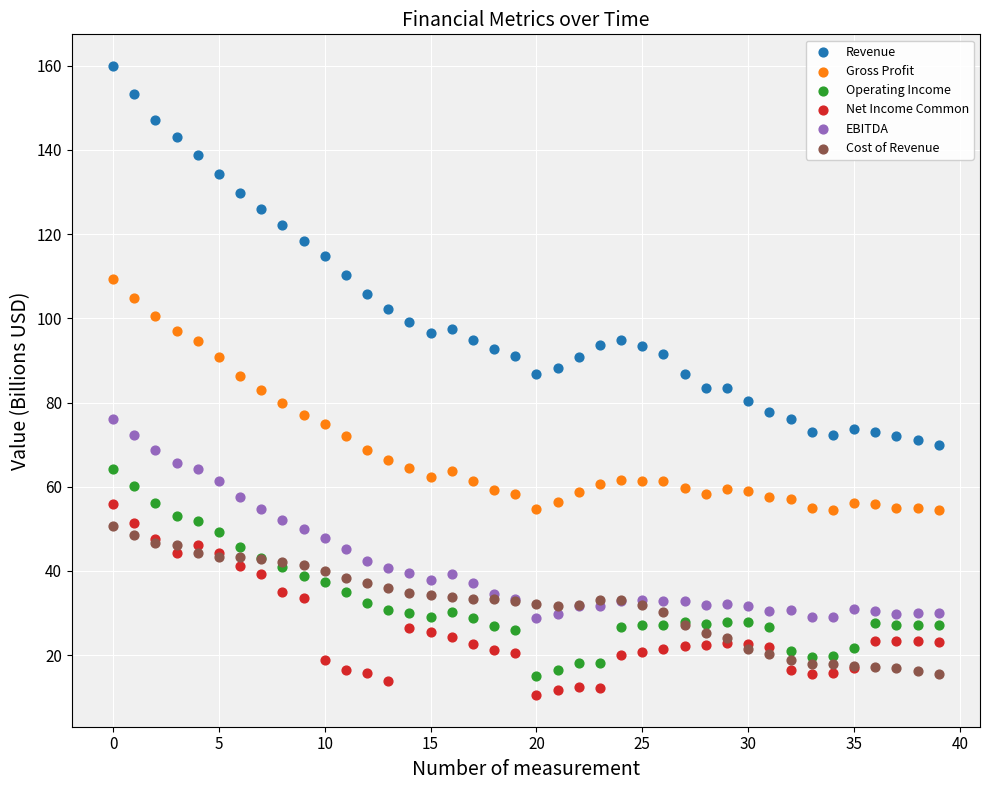

Which series has the largest Y range (max minus min)?

Revenue